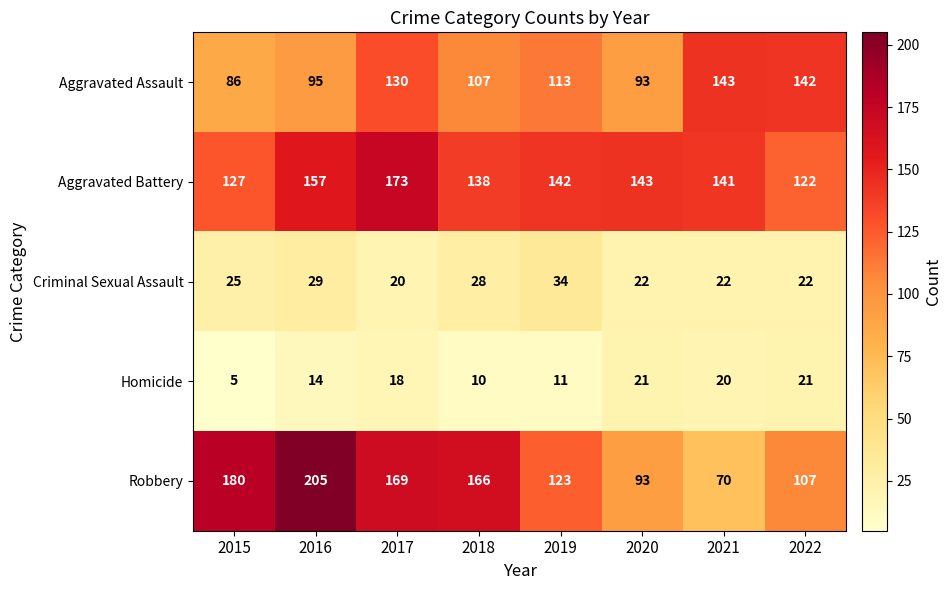

What is the spread (max minus min) of values at 2022?

121